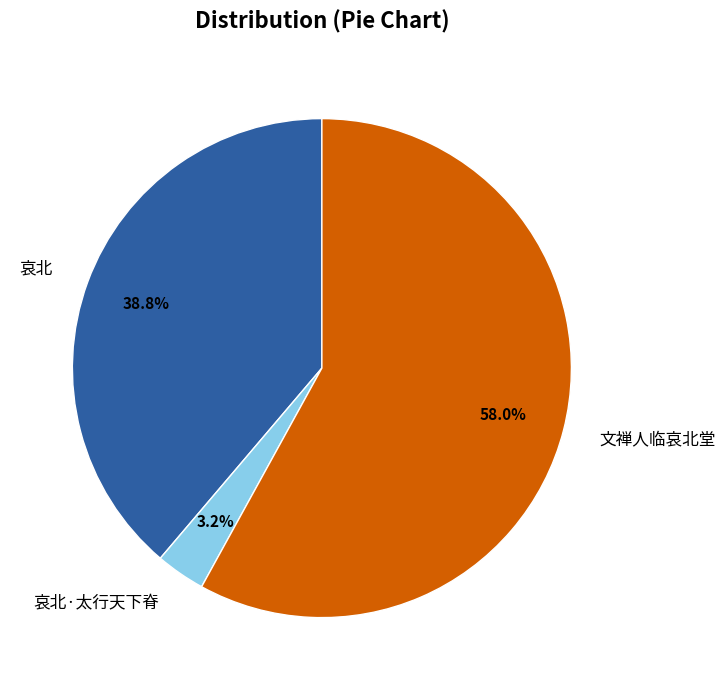

To the nearest percent, what is the combined percentage of 哀北·太行天下脊 and 文禅人临哀北堂?

61%